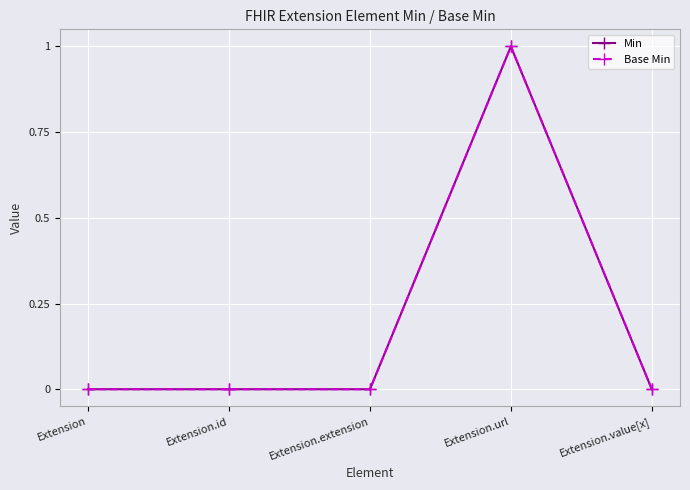

Does the chart have visible grid lines?

Yes